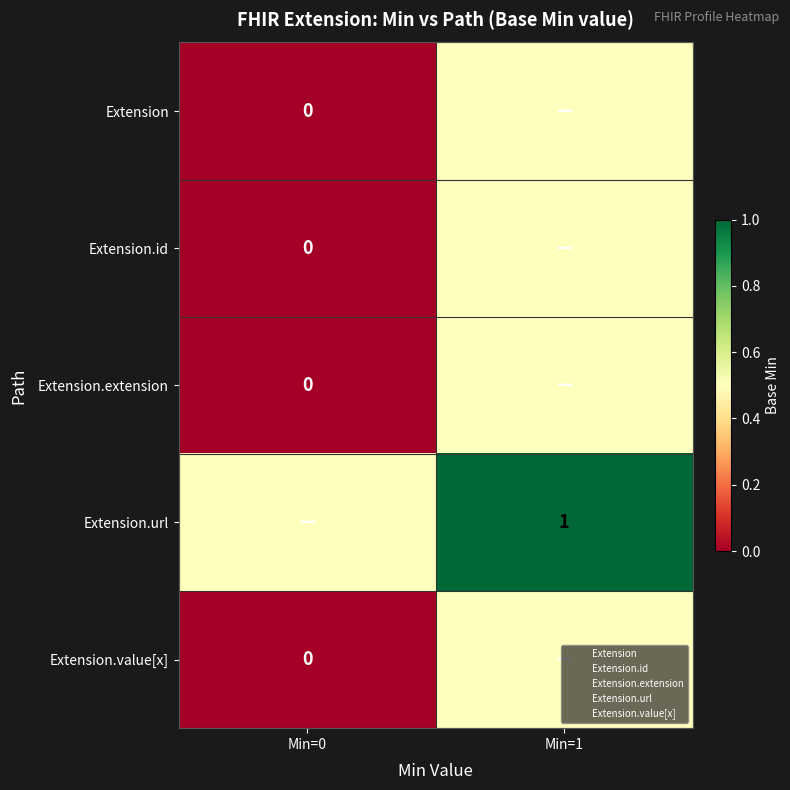

Between Min=1 and Min=0, which is larger?

Min=1